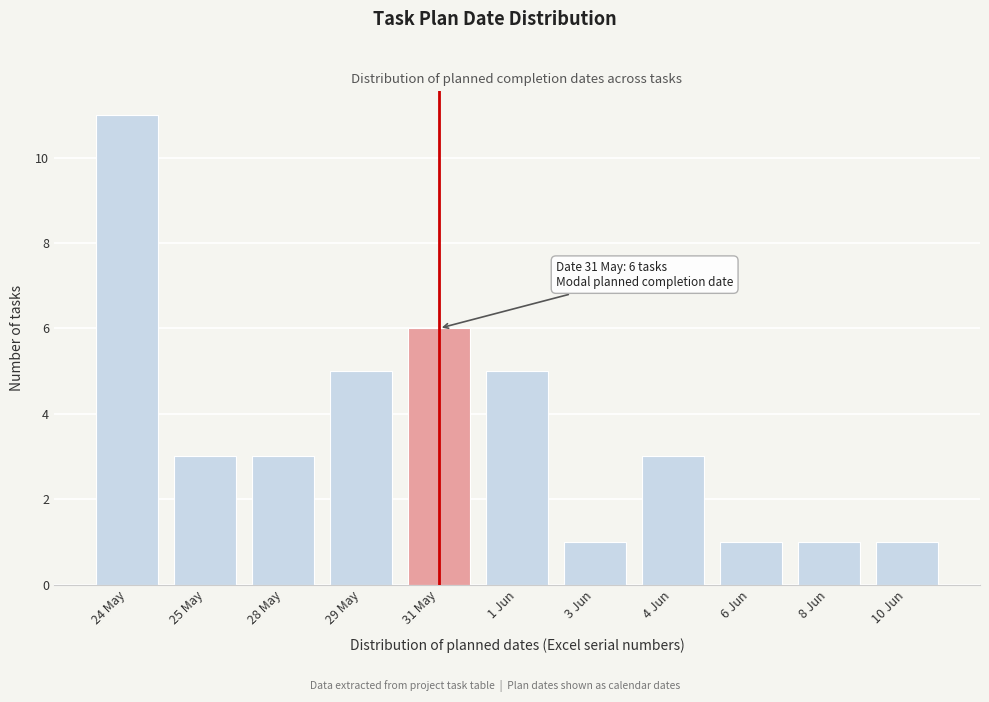

Reading left to right, extract all data points from this chart.

24 May=11	25 May=3	28 May=3	29 May=5	31 May=6	1 Jun=5	3 Jun=1	4 Jun=3	6 Jun=1	8 Jun=1	10 Jun=1